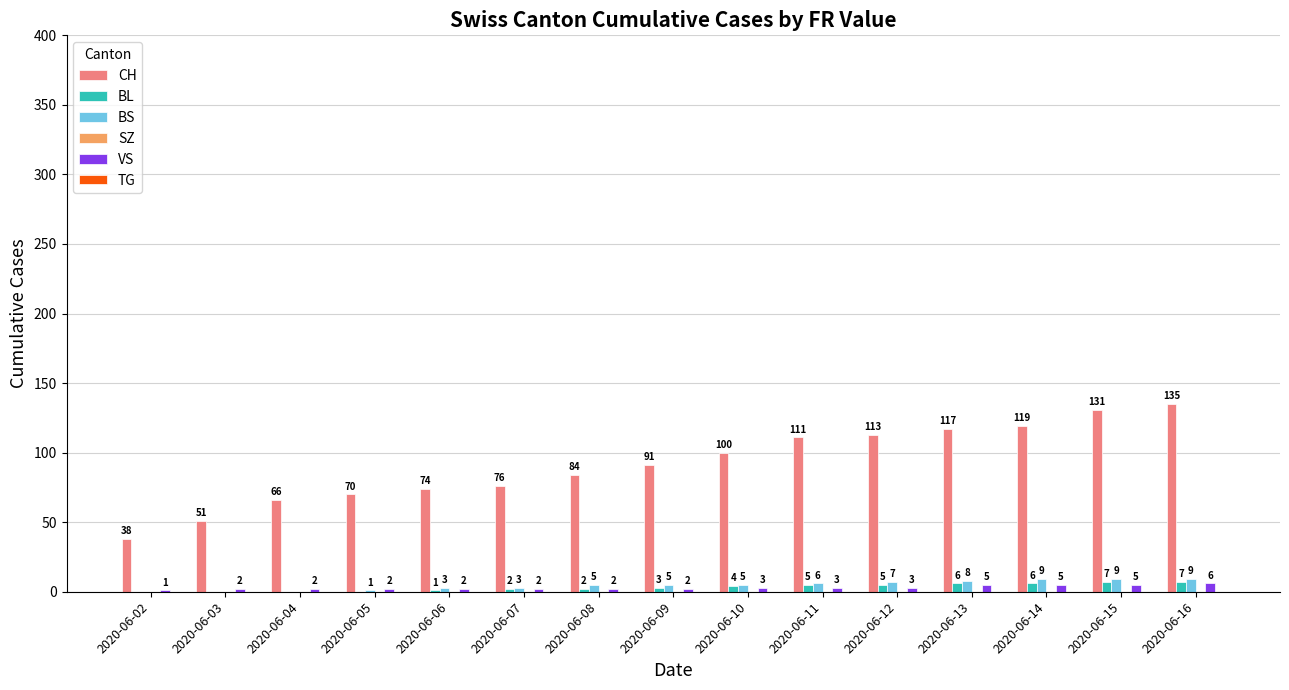

What is the highest value of the VS series?

6